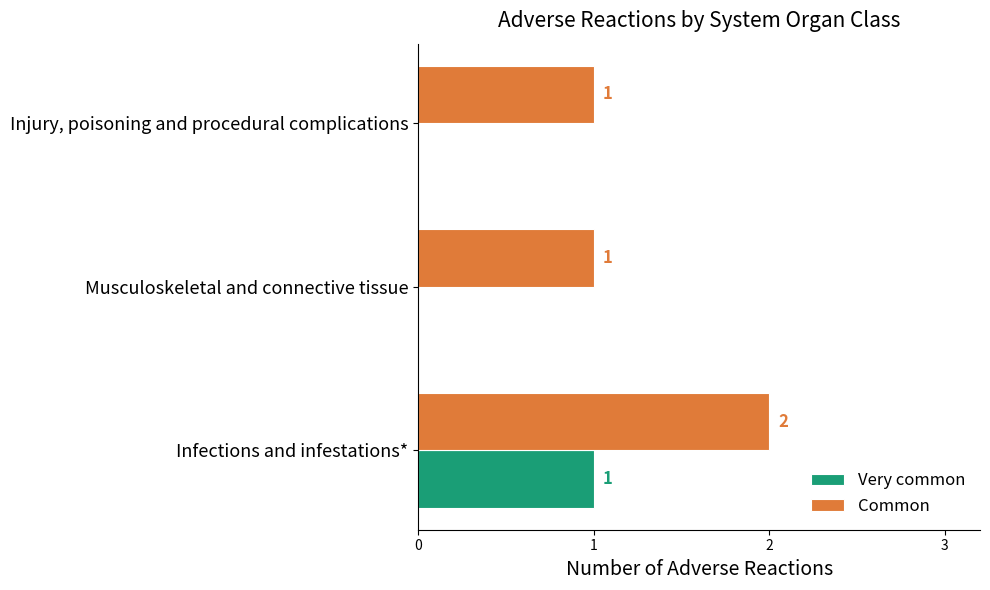

Which series has the largest total across all categories?

Common